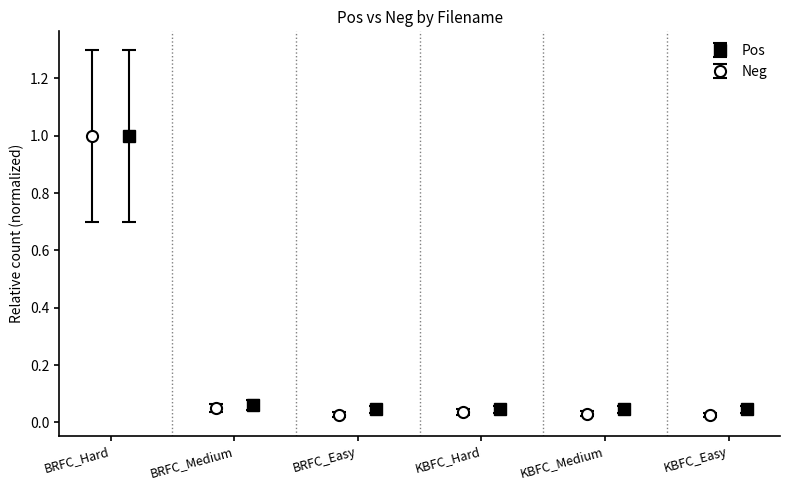

What is the value of the Pos point at the 1st from the left?

1.0